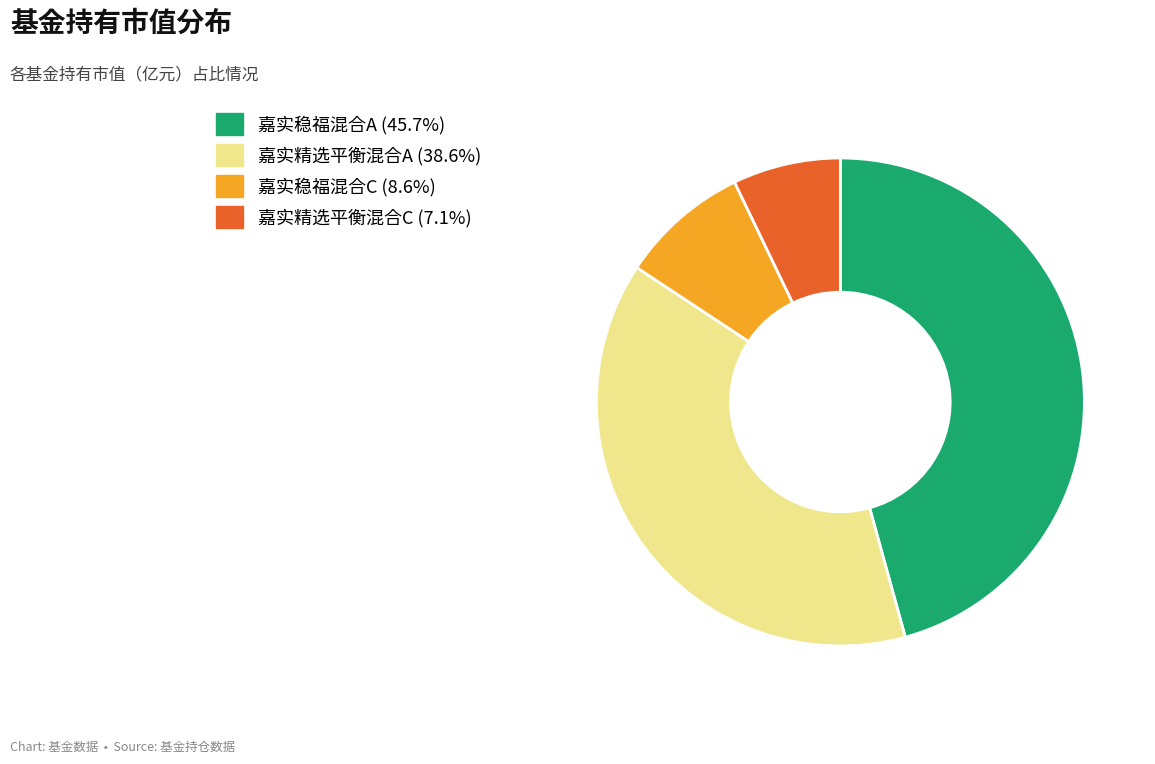

Does any single category account for the majority?

No